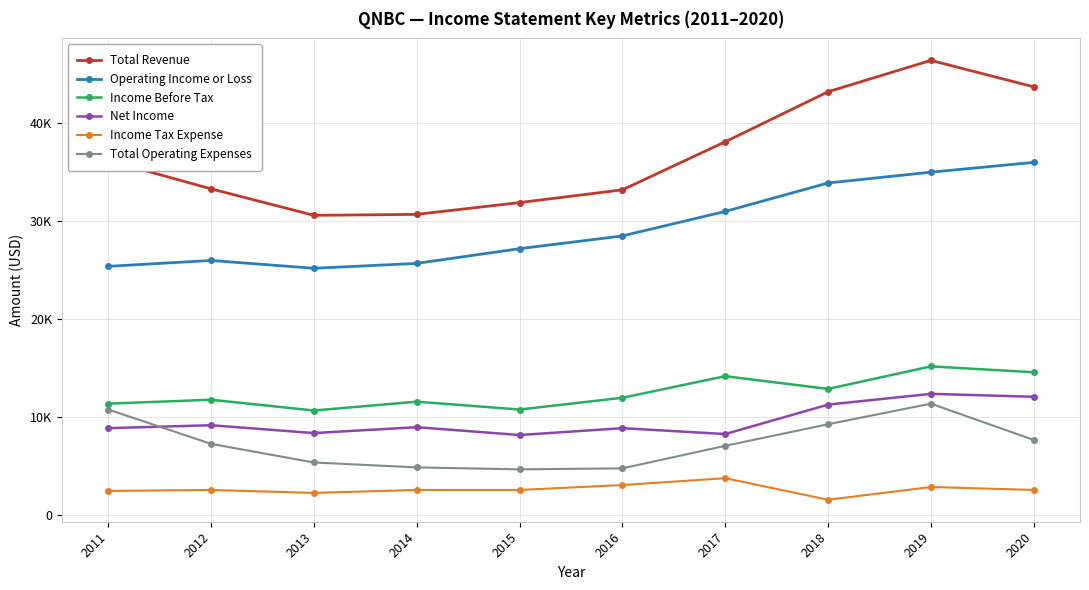

At which category does the chart reach its minimum across all series?

2018